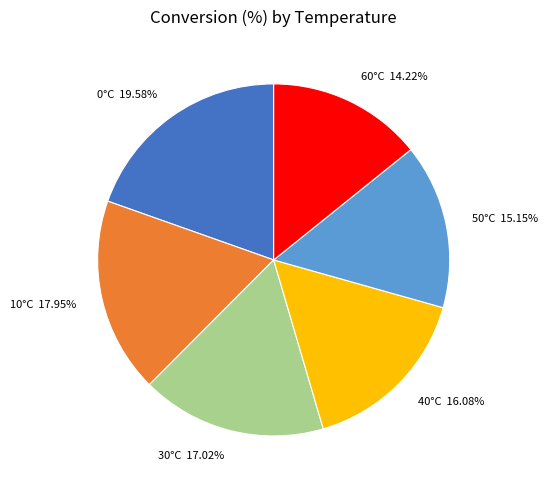

Is it true that 0°C is 9% of the pie?

False